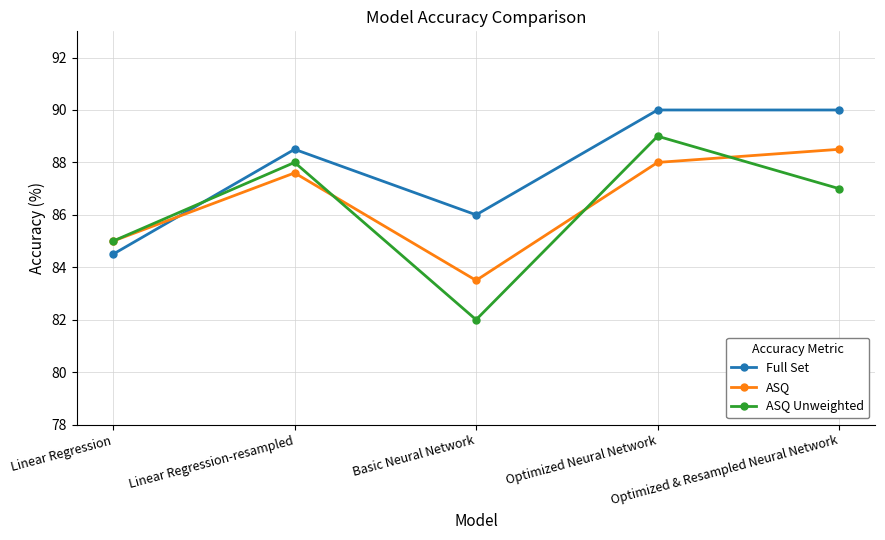

How many lines are shown in the chart?

3